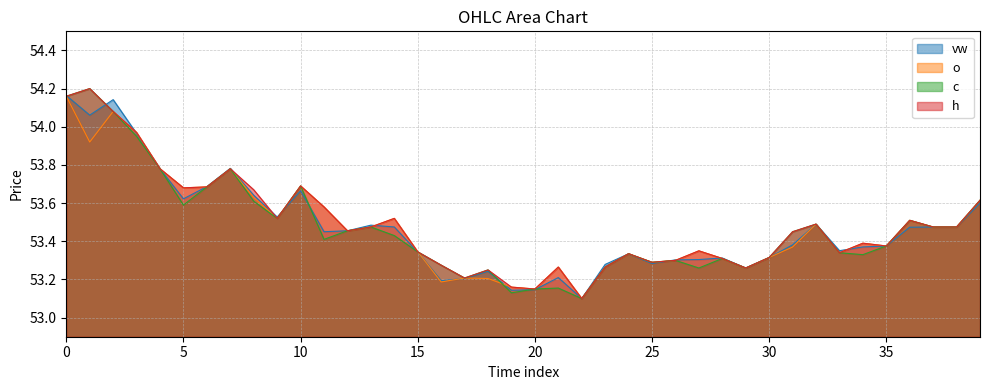

True or false: o has a value of 53.5 at 2023-07-20 14:19:00.

True